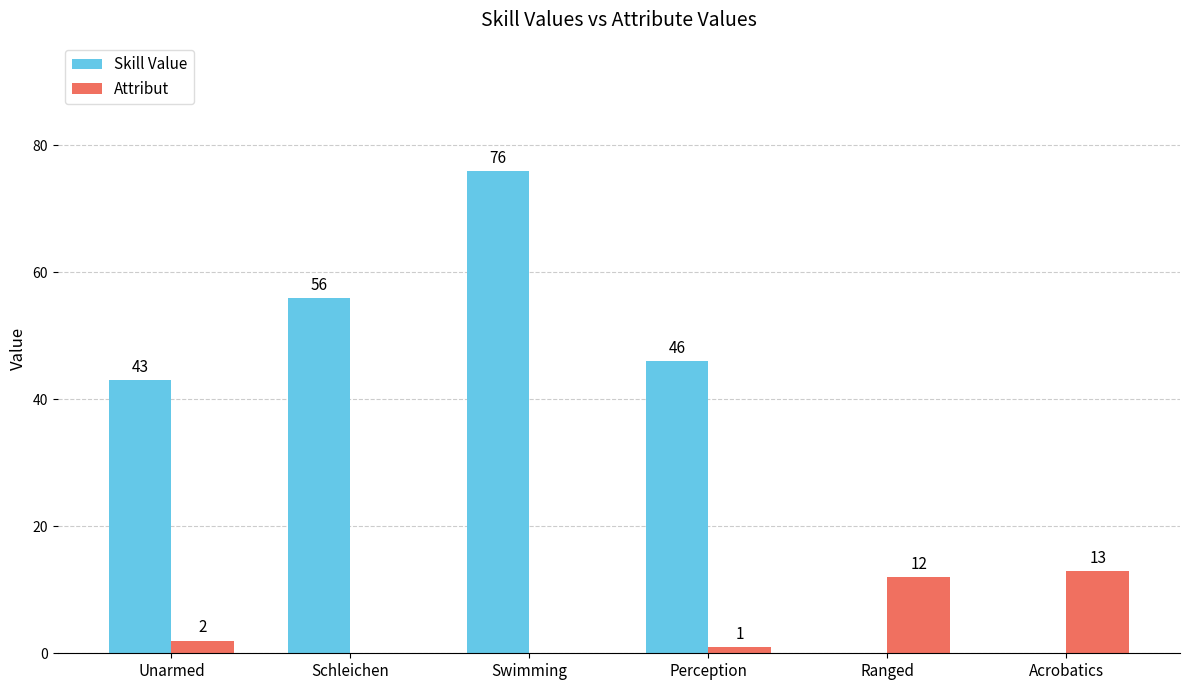

Which series changed the most between Schleichen and Swimming?

Skill Value